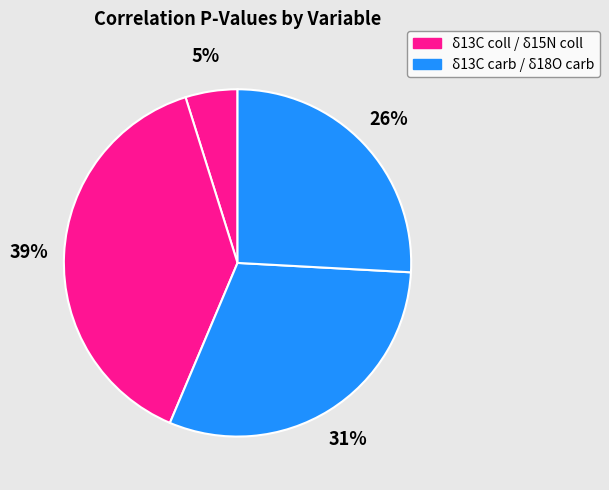

Rank the categories by value from lowest to highest.

δ13C coll, δ18O carb, δ13C carb, δ15N coll